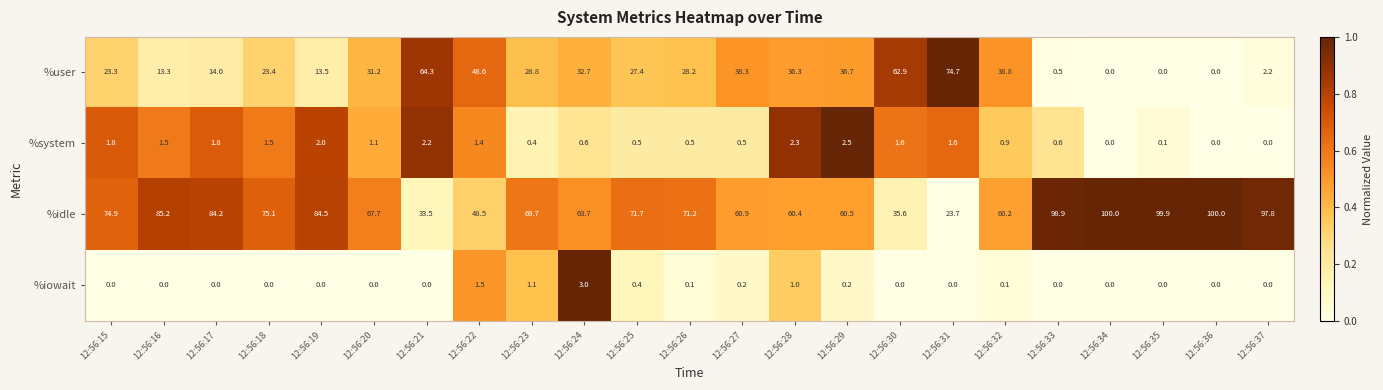

What is the difference between the second highest and minimum values in the %system series?

2.3